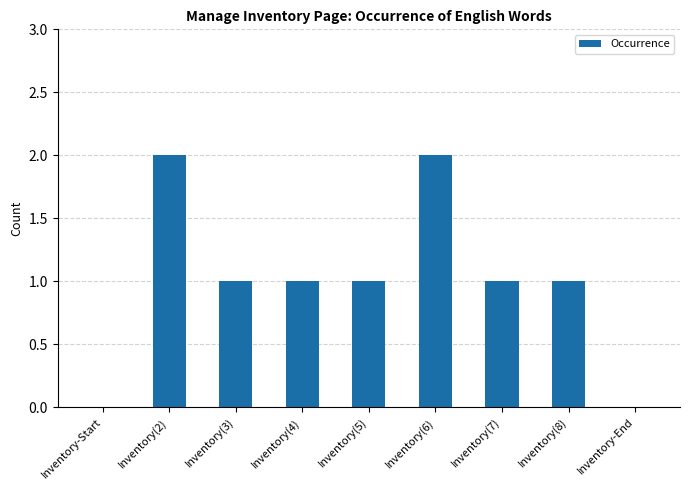

What is the sum of the values at Inventory-Start and Inventory(7)?

1